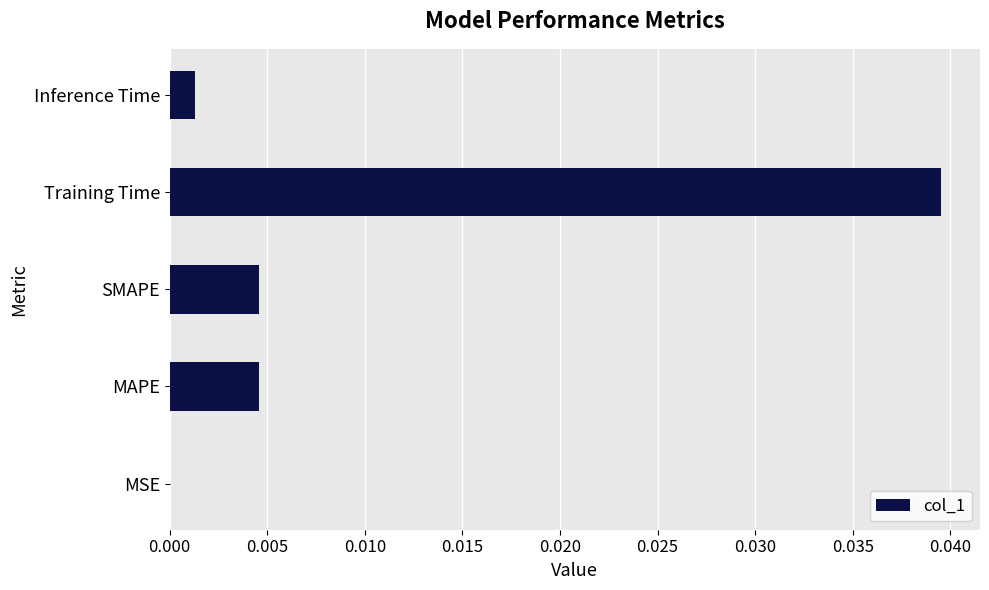

At which category does the chart reach its peak across all series?

Training Time